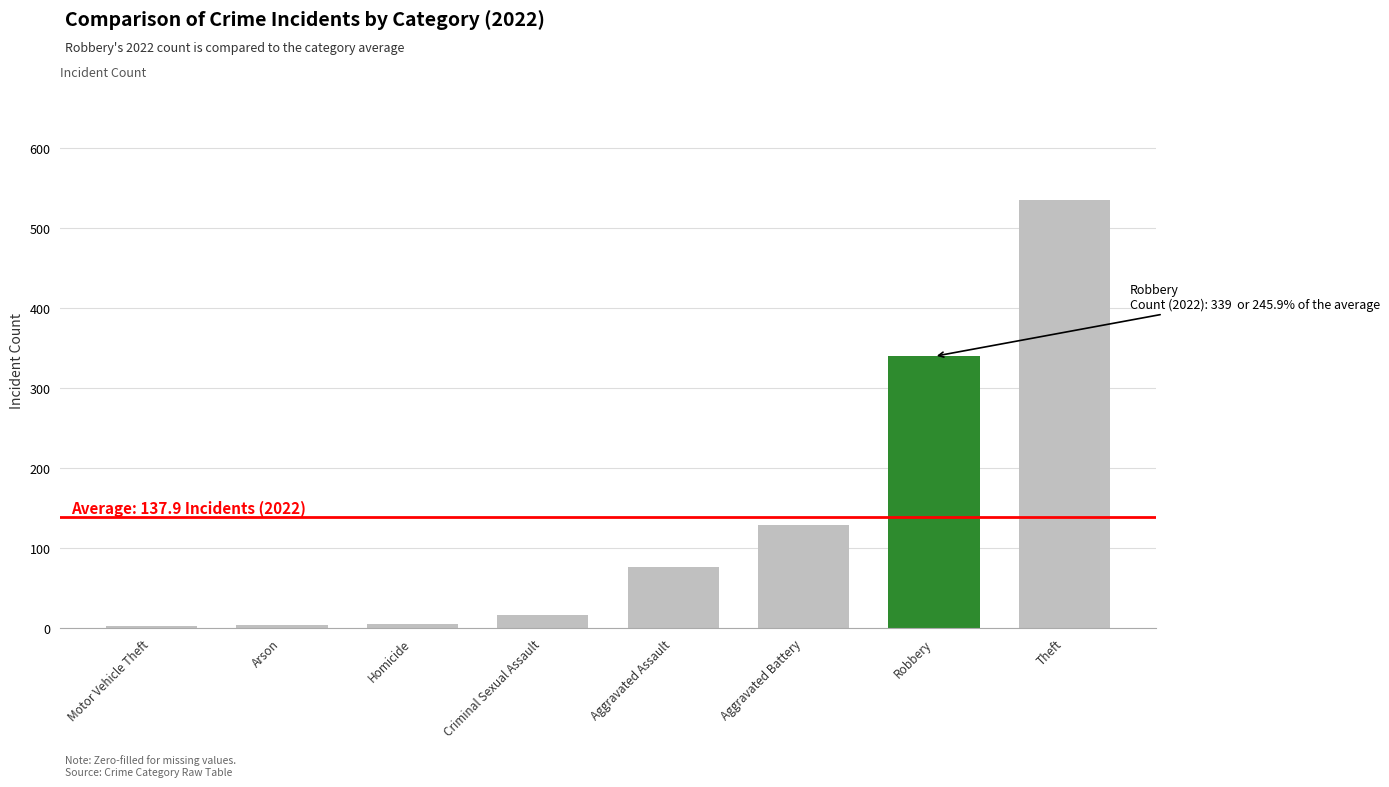

True or false: the data shows 128 at Aggravated Battery.

True